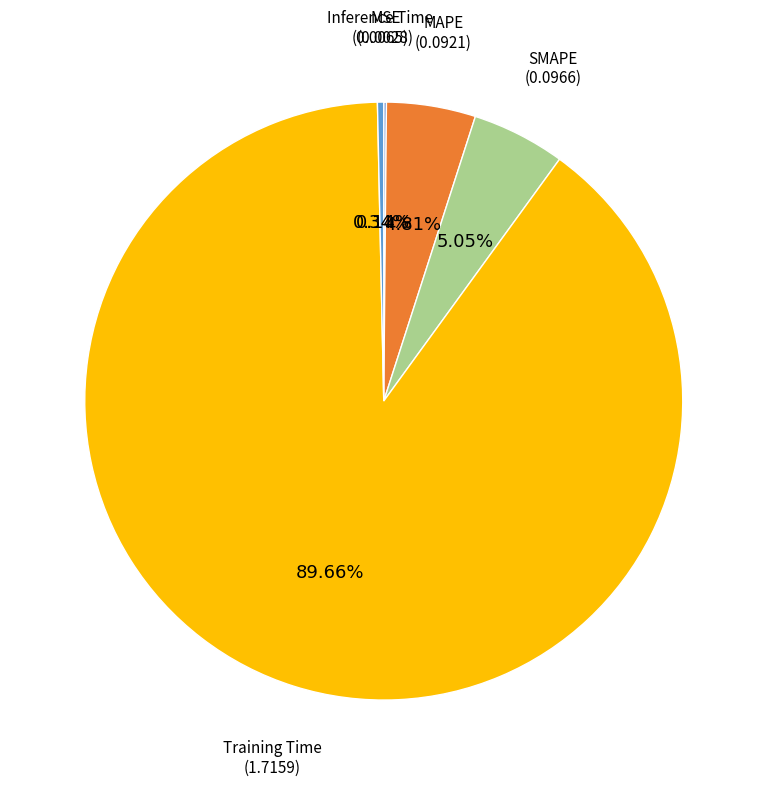

Is there a majority slice in this chart?

Yes